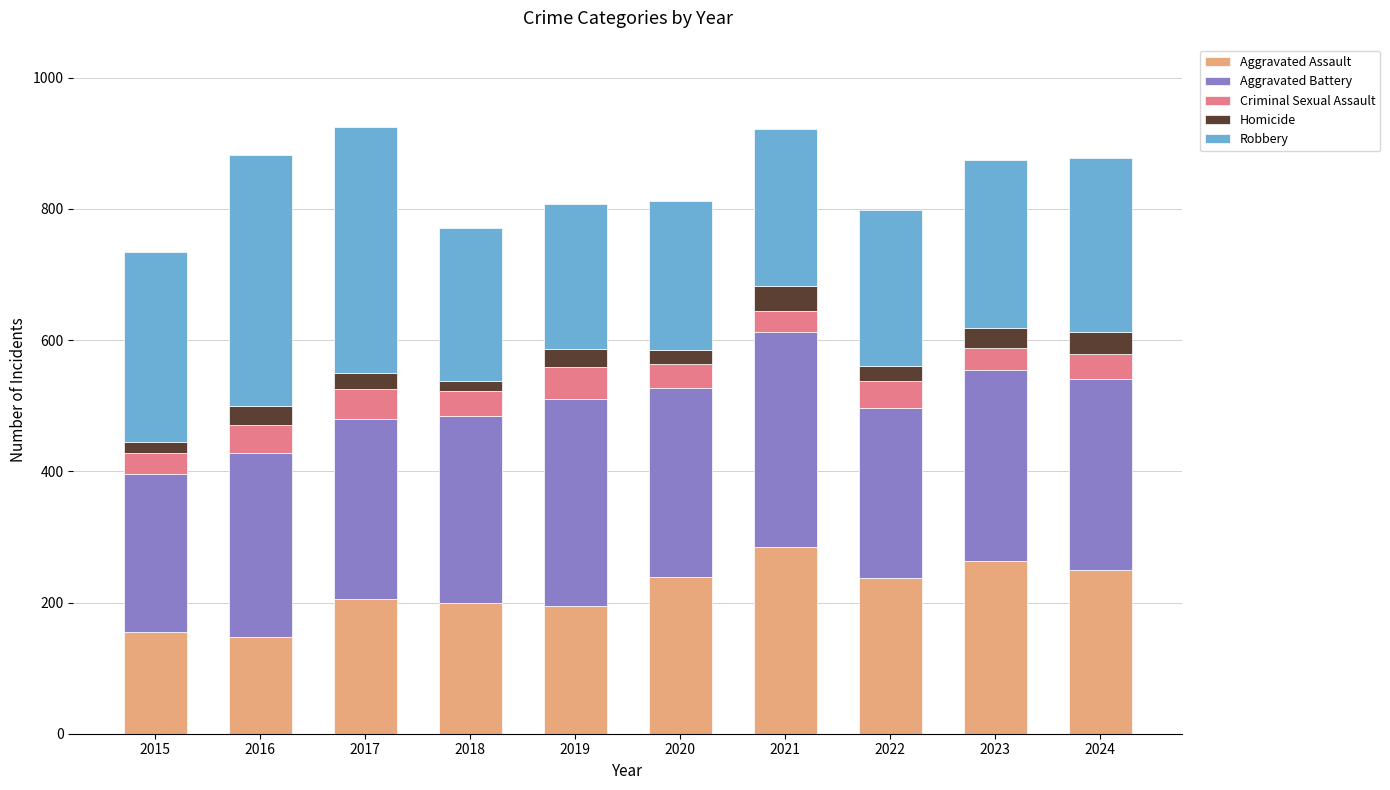

What is the average value of the Aggravated Assault series?

217